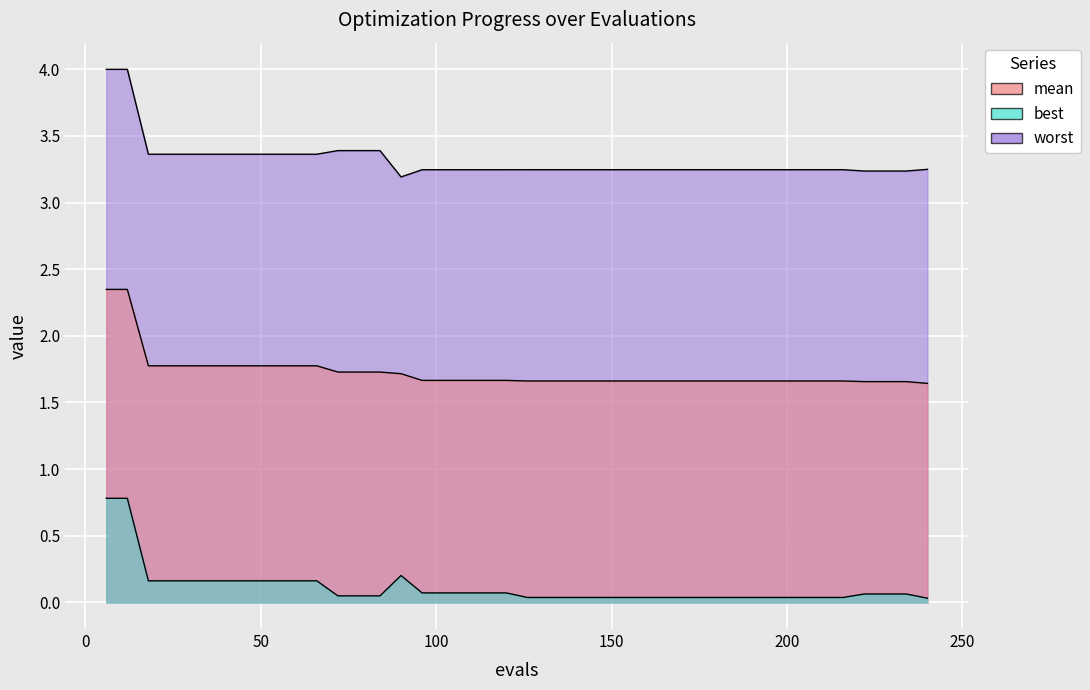

Reading right to left, extract all data points from this chart.

mean: 240=1.6	234=1.7	228=1.7	222=1.7	216=1.7	210=1.7	204=1.7	198=1.7	192=1.7	186=1.7	180=1.7	174=1.7	168=1.7	162=1.7	156=1.7	150=1.7	144=1.7	138=1.7	132=1.7	126=1.7	120=1.7	114=1.7	108=1.7	102=1.7	96=1.7	90=1.7	84=1.7	78=1.7	72=1.7	66=1.8	60=1.8	54=1.8	48=1.8	42=1.8	36=1.8	30=1.8	24=1.8	18=1.8	12=2.3	6=2.3
best: 240=0.0	234=0.1	228=0.1	222=0.1	216=0.0	210=0.0	204=0.0	198=0.0	192=0.0	186=0.0	180=0.0	174=0.0	168=0.0	162=0.0	156=0.0	150=0.0	144=0.0	138=0.0	132=0.0	126=0.0	120=0.1	114=0.1	108=0.1	102=0.1	96=0.1	90=0.2	84=0.0	78=0.0	72=0.0	66=0.2	60=0.2	54=0.2	48=0.2	42=0.2	36=0.2	30=0.2	24=0.2	18=0.2	12=0.8	6=0.8
worst: 240=3.2	234=3.2	228=3.2	222=3.2	216=3.2	210=3.2	204=3.2	198=3.2	192=3.2	186=3.2	180=3.2	174=3.2	168=3.2	162=3.2	156=3.2	150=3.2	144=3.2	138=3.2	132=3.2	126=3.2	120=3.2	114=3.2	108=3.2	102=3.2	96=3.2	90=3.2	84=3.4	78=3.4	72=3.4	66=3.4	60=3.4	54=3.4	48=3.4	42=3.4	36=3.4	30=3.4	24=3.4	18=3.4	12=4.0	6=4.0